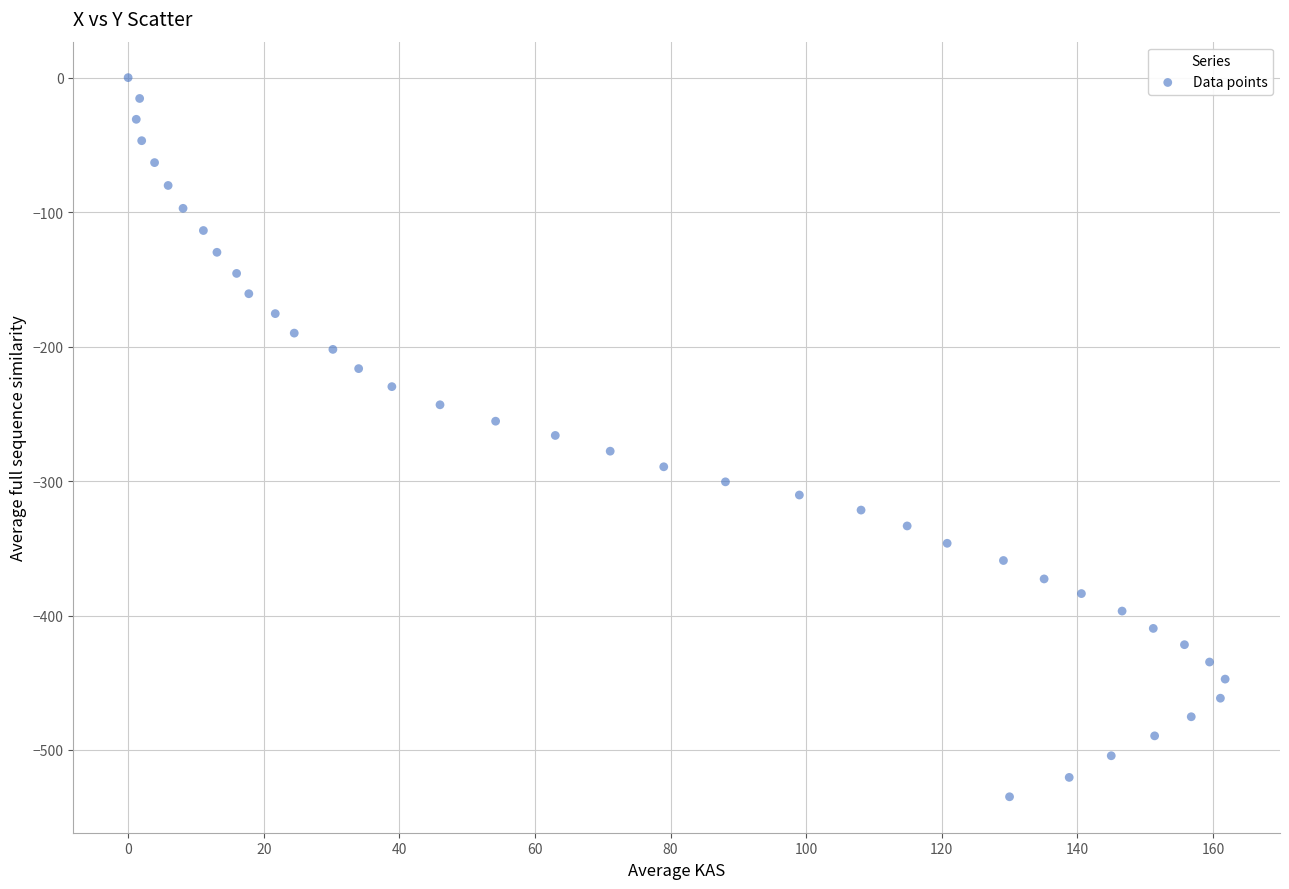

What is the range of Y values (max minus min)?

534.8